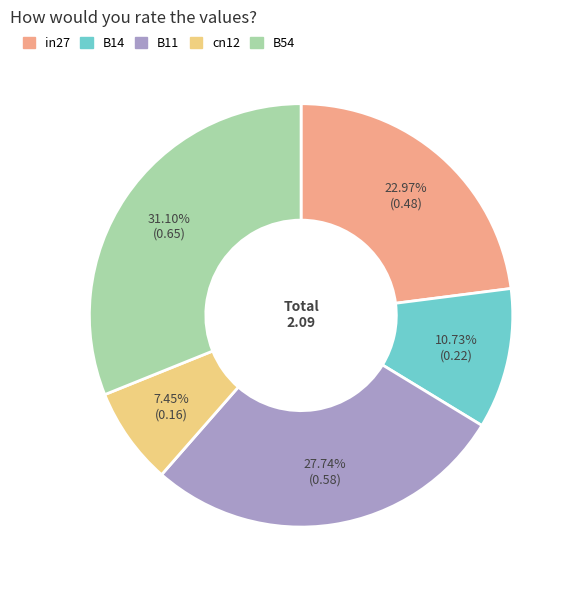

How many segments does this pie chart have?

5